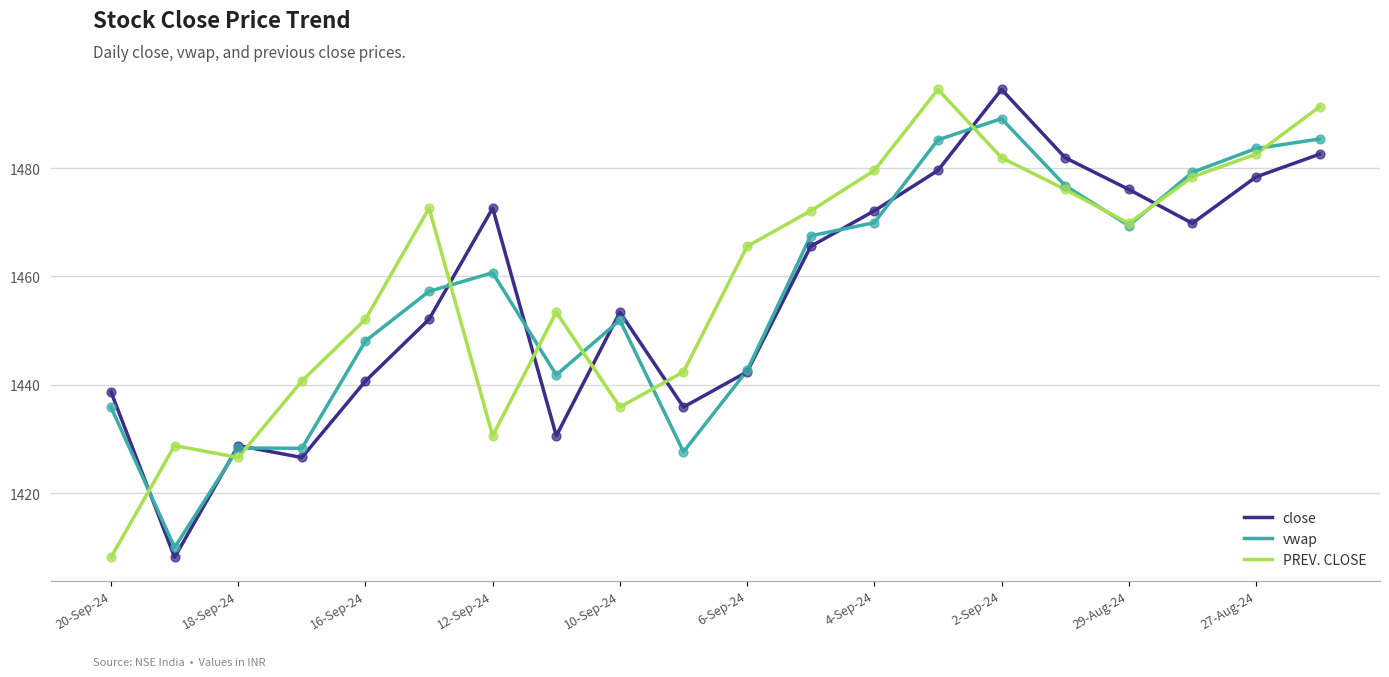

What is the maximum value for PREV. CLOSE?

1494.5